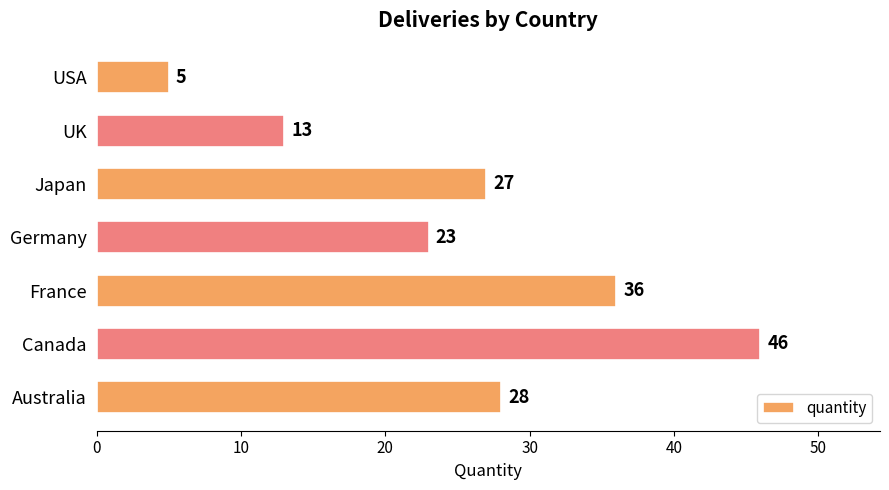

What is the difference between the maximum and second lowest values?

33